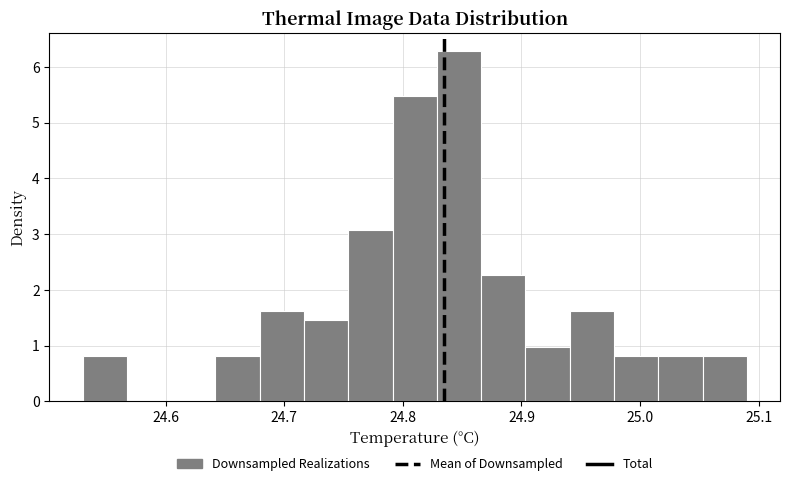

Read against the x-axis, roughly where is the centre of the tallest bar?

24.85